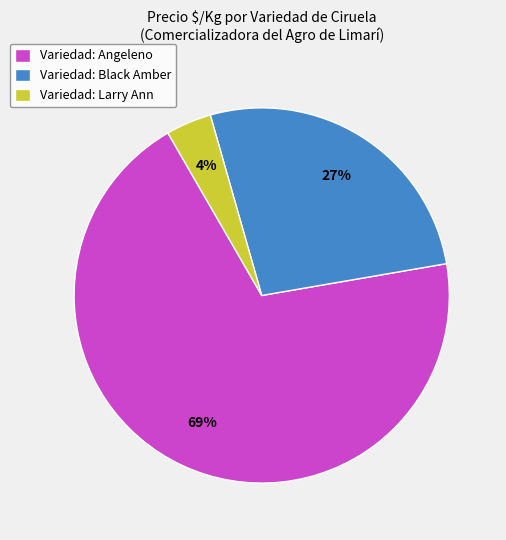

Count the number of slices in the pie.

3